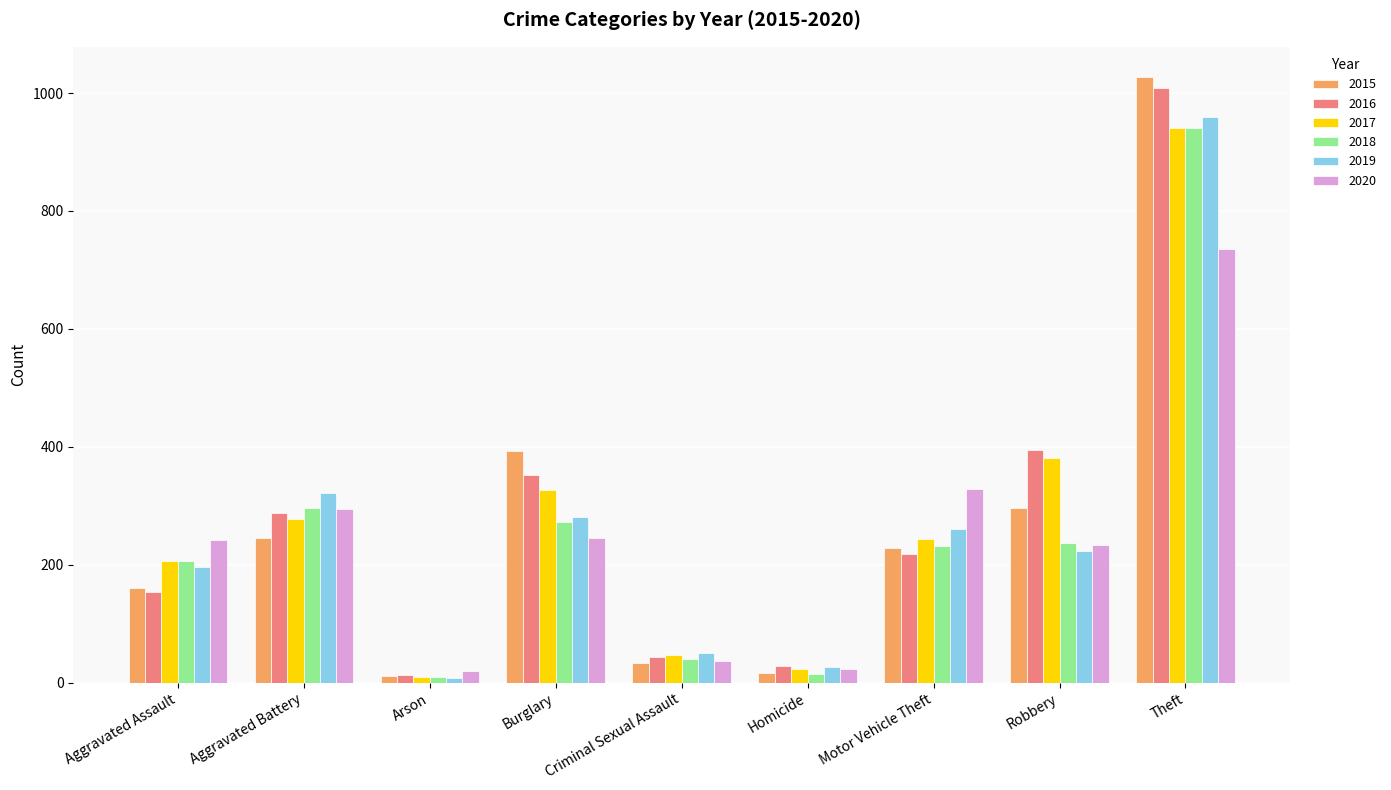

What is the difference between the 2018 values at Homicide and Criminal Sexual Assault?

25